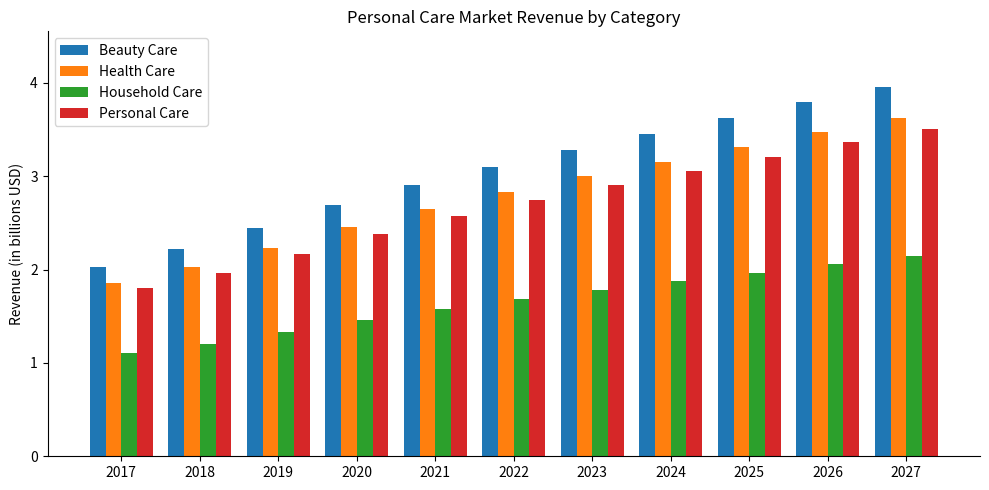

What is the spread (max minus min) of values at 2027?

1.8